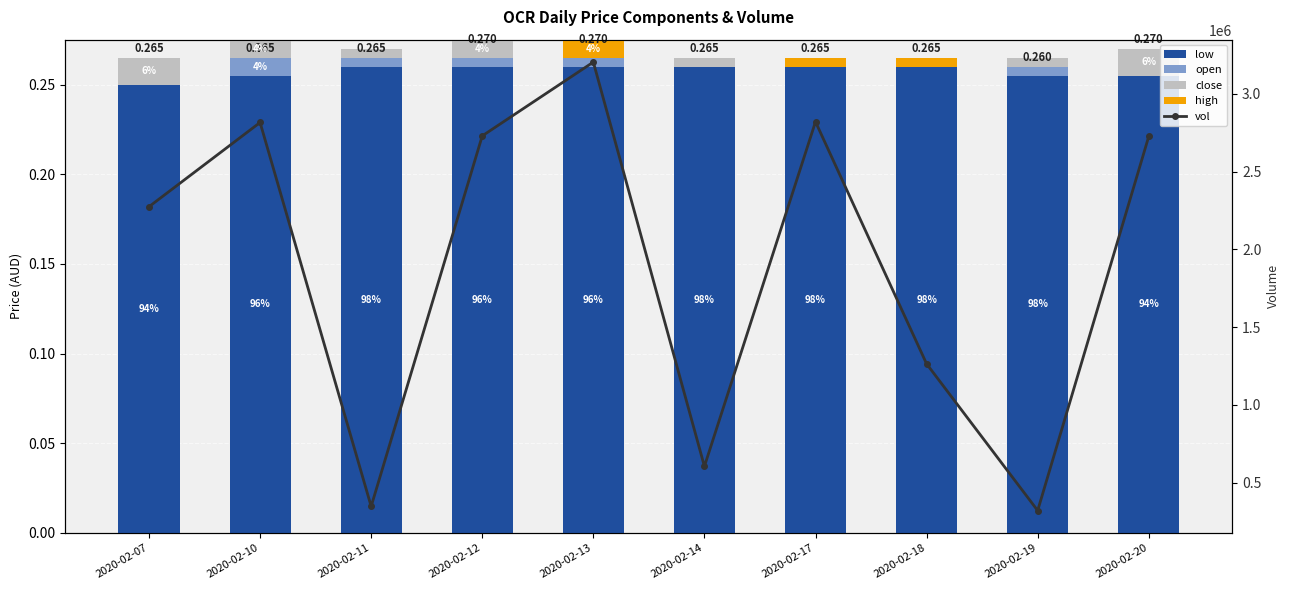

Rank the series by their maximum value, from highest to lowest.

vol, low, close, open, high